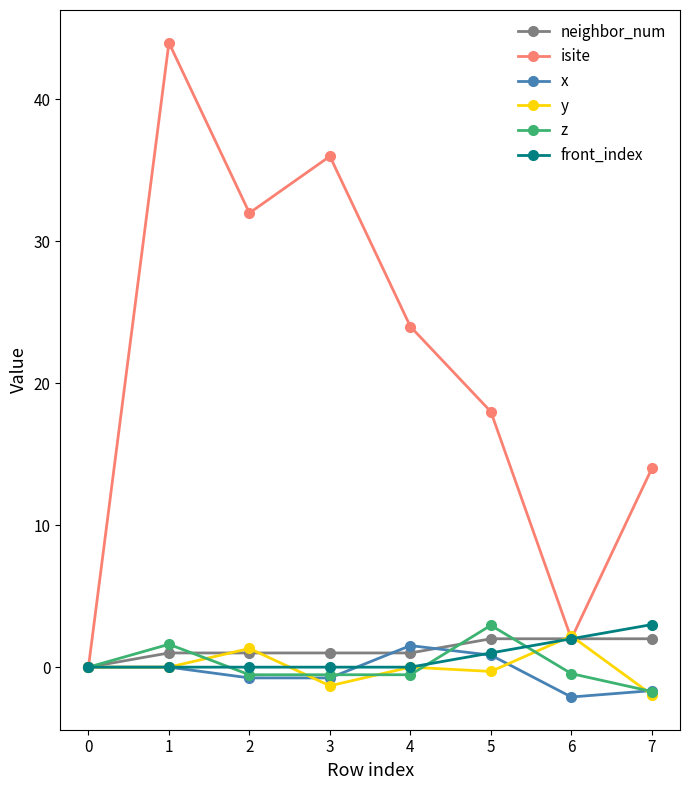

True or false: neighbor_num has a value of 1.0 at 2.

True